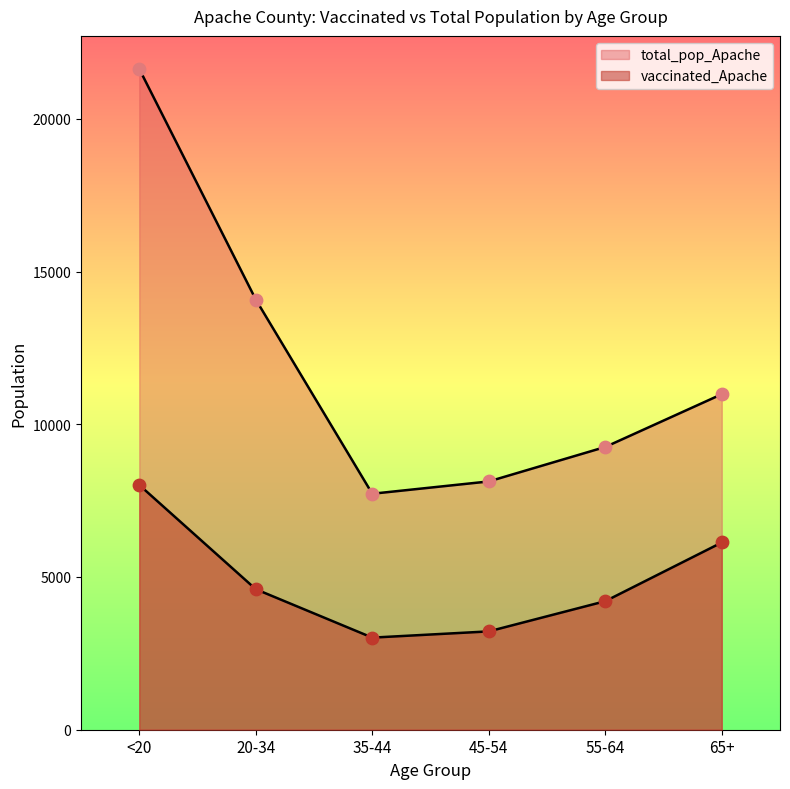

At which category is the sum across all series the highest?

<20